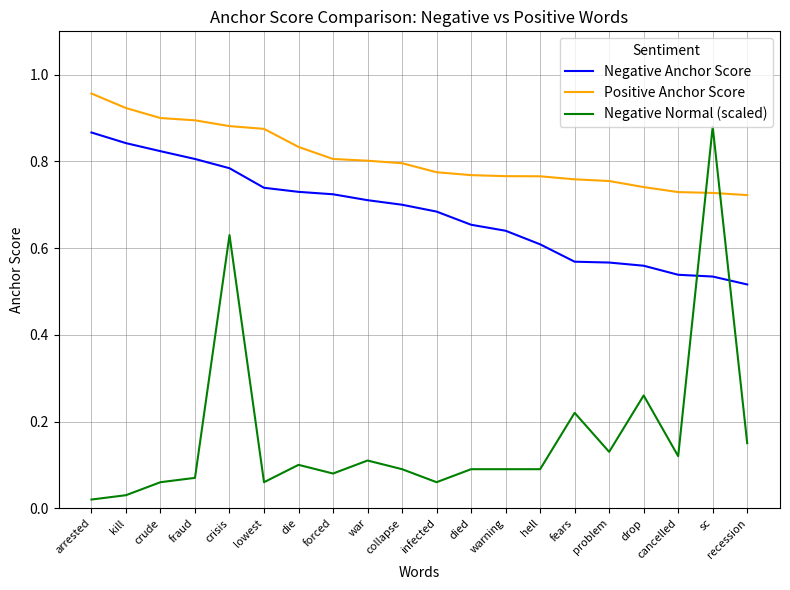

What position from the left is forced?

8